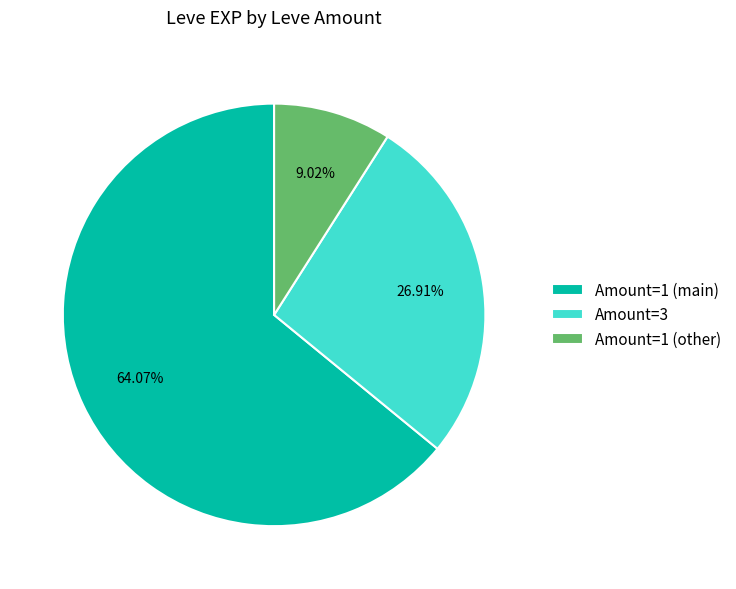

Is the sum of Amount=1 (other) and Amount=3 greater than half?

No